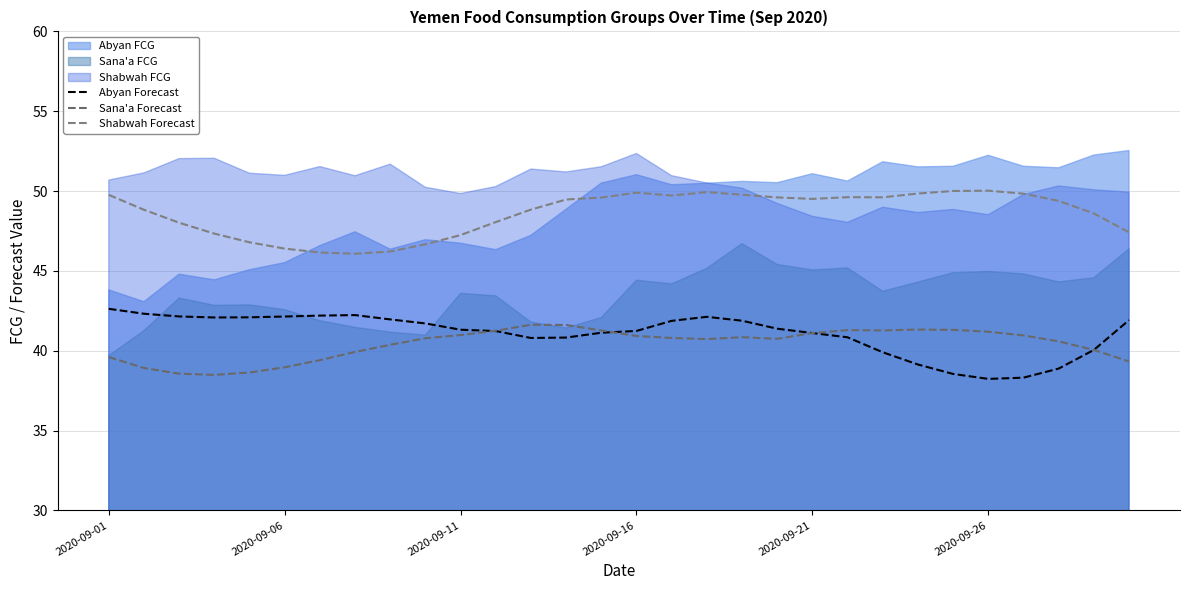

Count the number of categories in the chart.

30